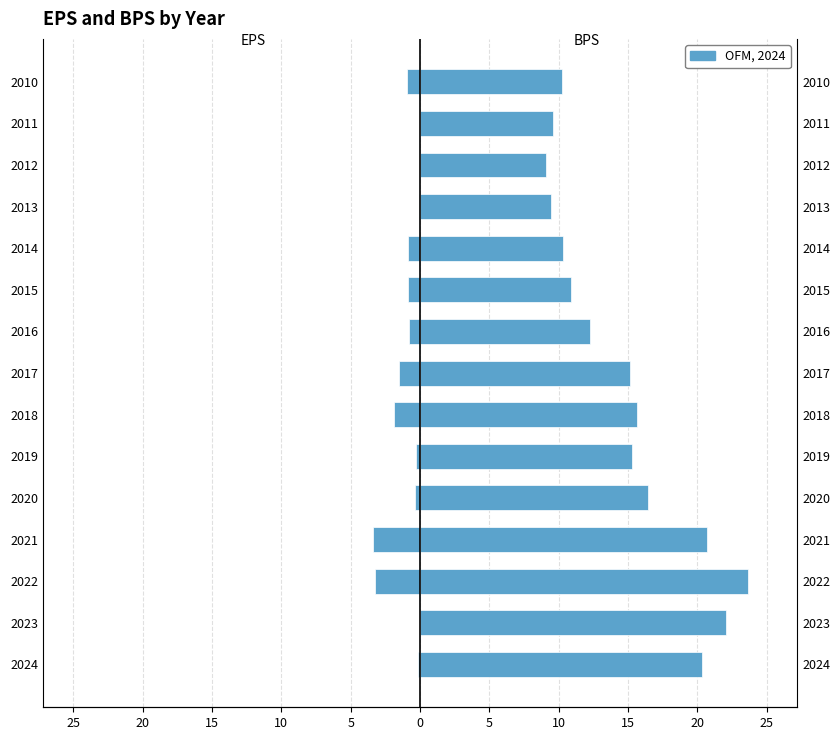

What is the smallest value displayed?

-3.4